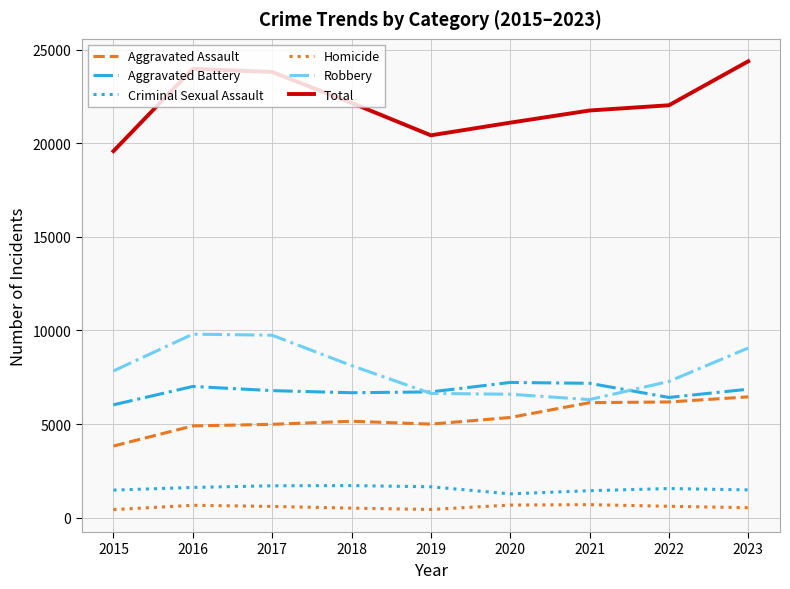

Is it true that Aggravated Battery equals 2906 at 2019?

False